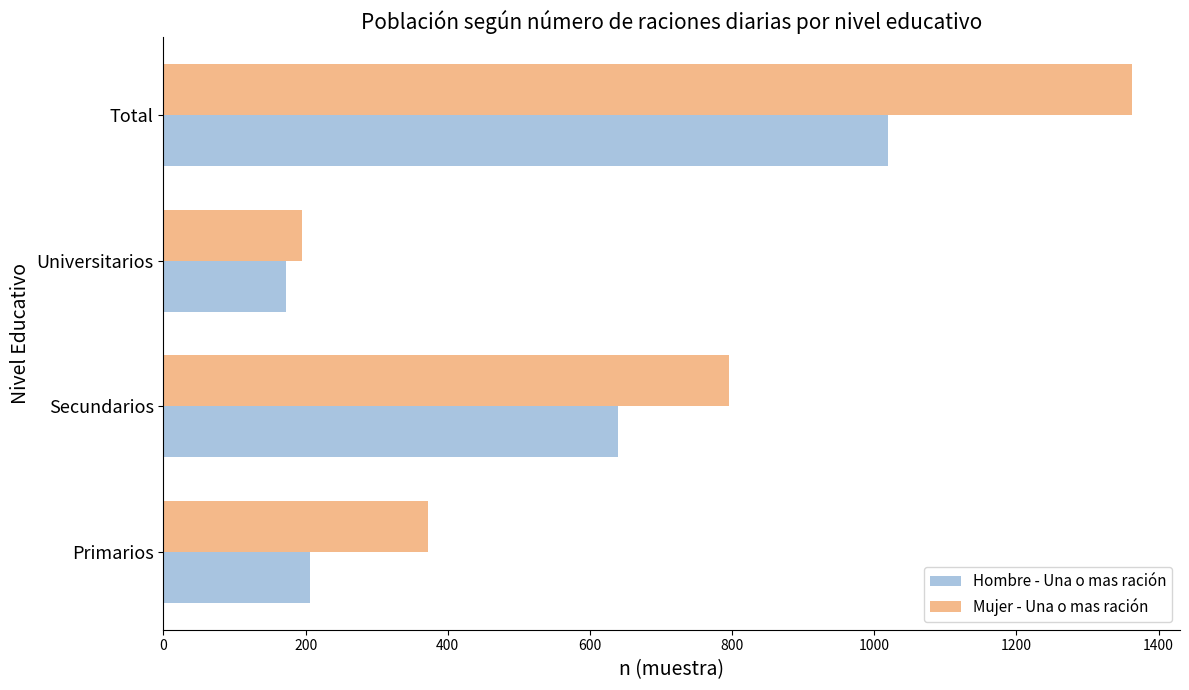

What is the average value of the Mujer - Una o mas ración series?

681